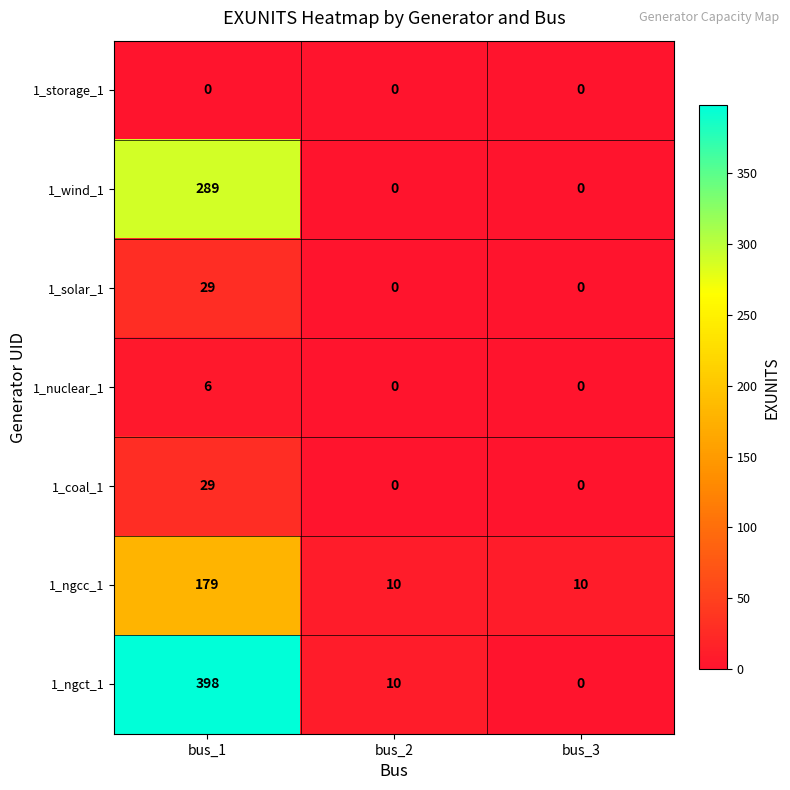

Reading left to right, what are all the values shown in this chart?

1_storage_1: 0	0	0
1_wind_1: 289	0	0
1_solar_1: 29	0	0
1_nuclear_1: 6	0	0
1_coal_1: 29	0	0
1_ngcc_1: 179	10	10
1_ngct_1: 398	10	0